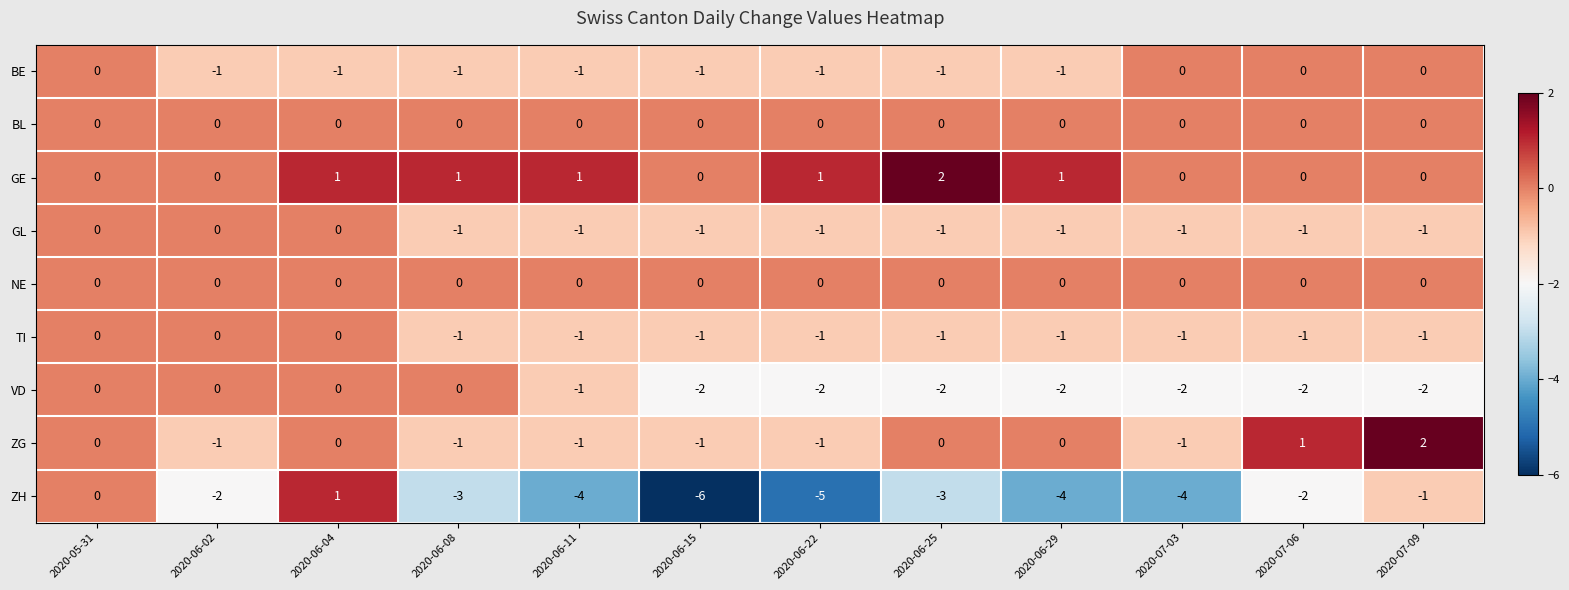

Which series has the largest total across all categories?

GE